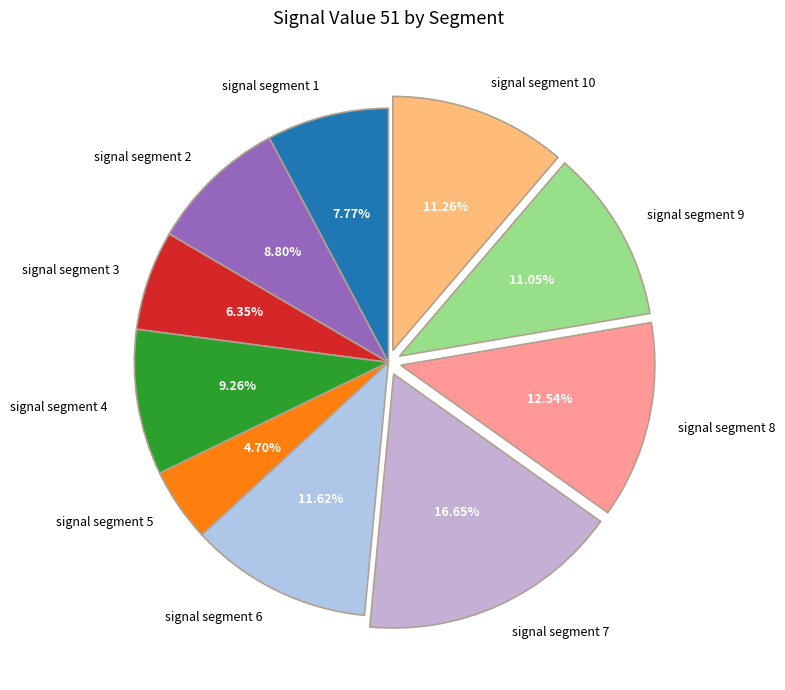

To the nearest percent, what is the difference between the signal segment 2 and signal segment 8 slice percentages?

4%